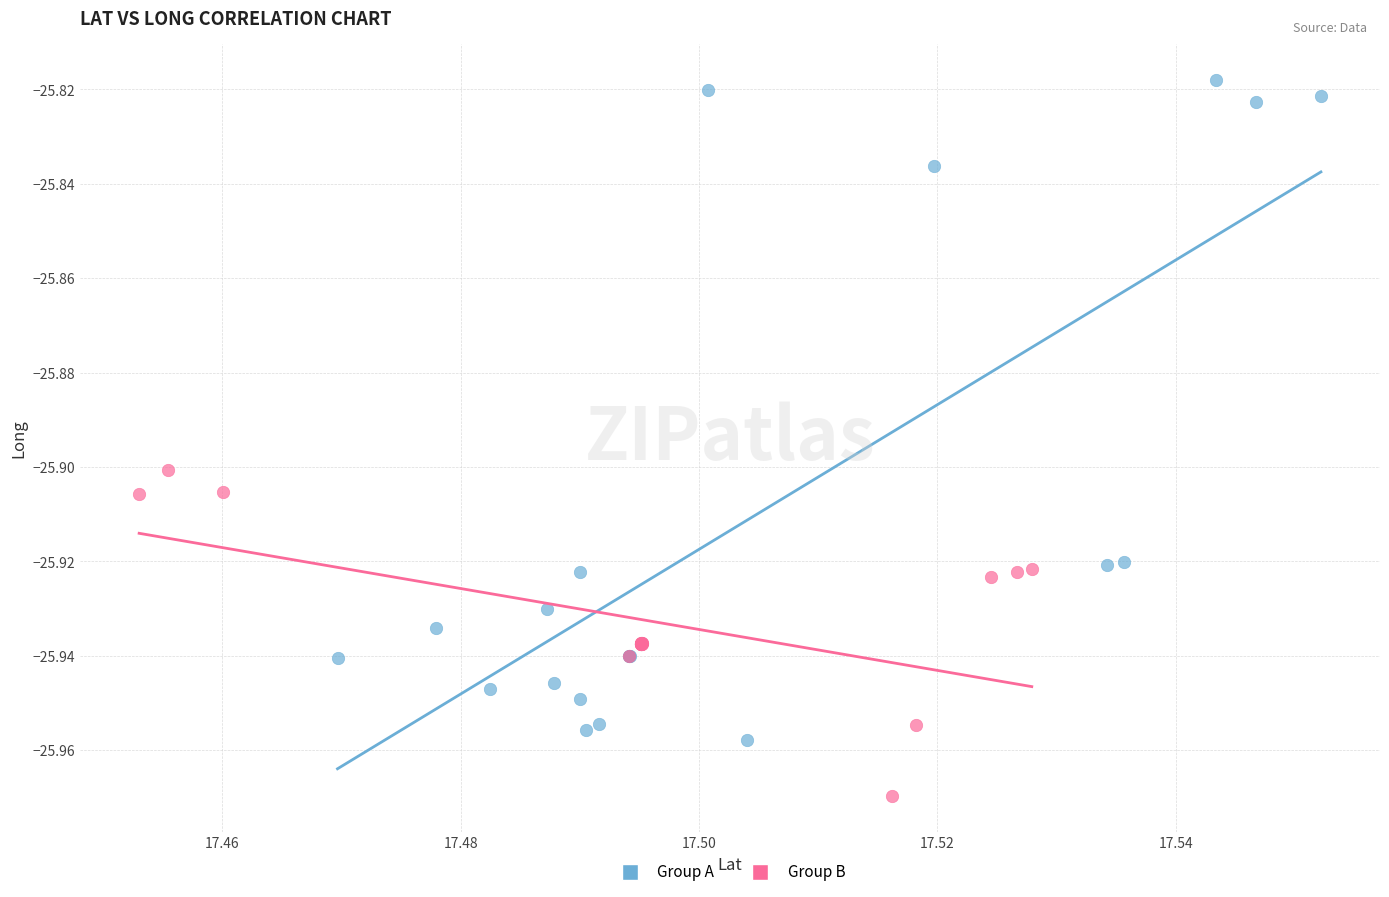

Which series has the largest Y range (max minus min)?

Group A